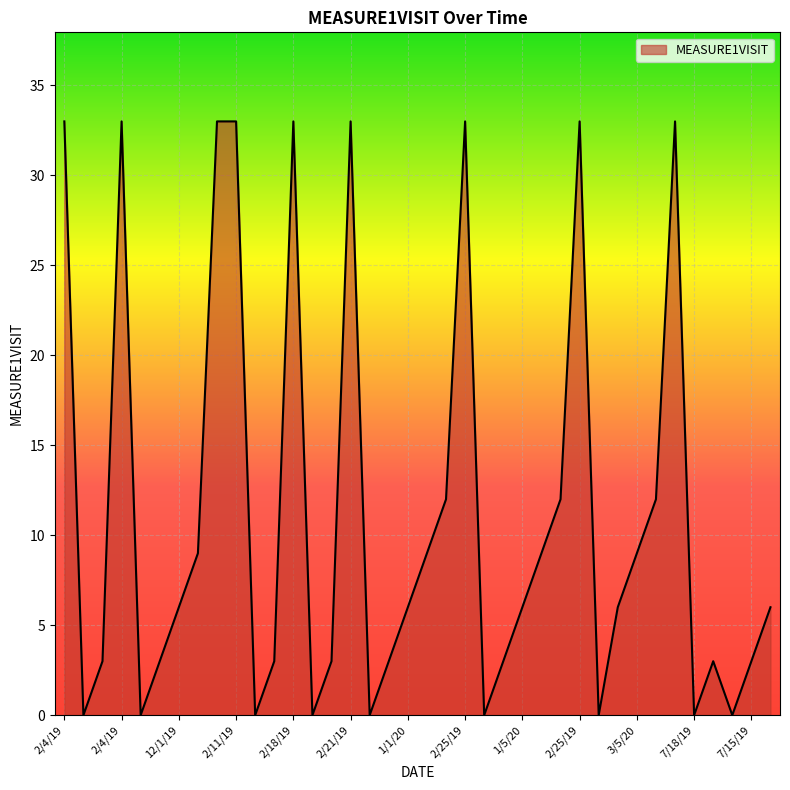

What is the greatest value displayed?

33